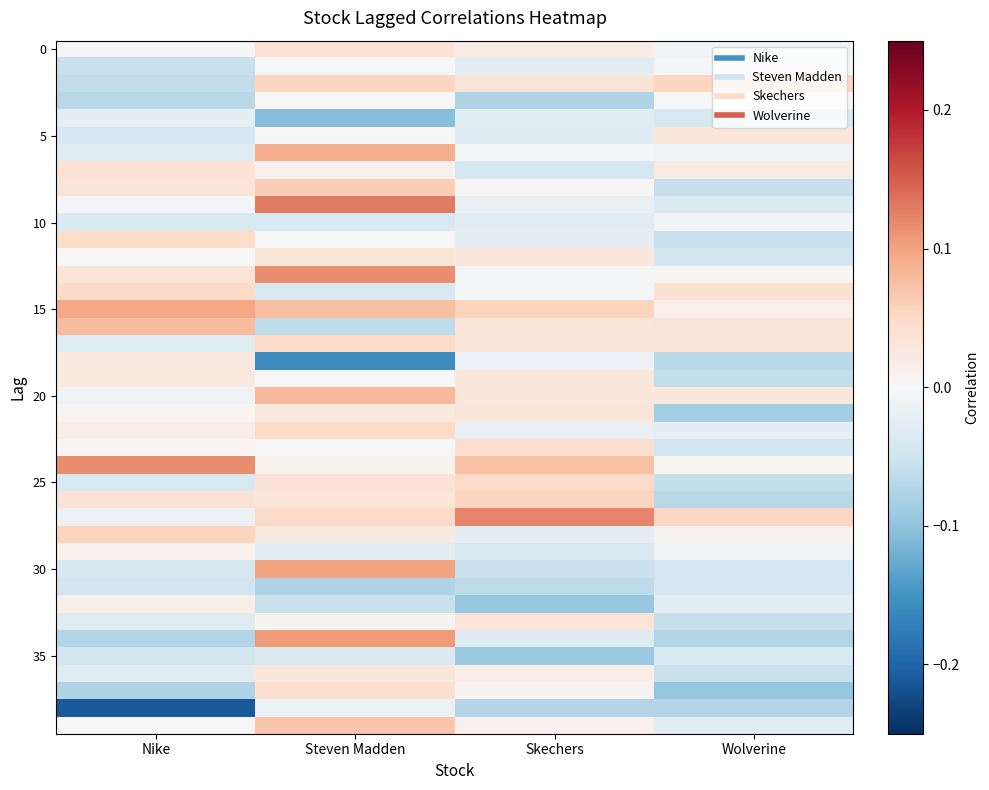

At which category is the sum across all series the highest?

Steven Madden